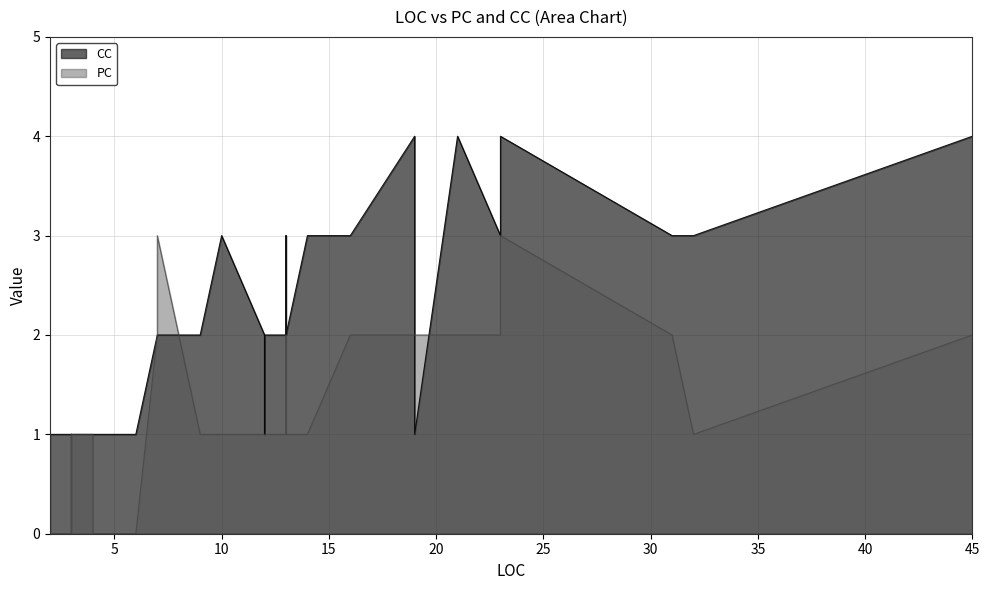

In PC, how many points are lower than both neighbors (excluding endpoints)?

5